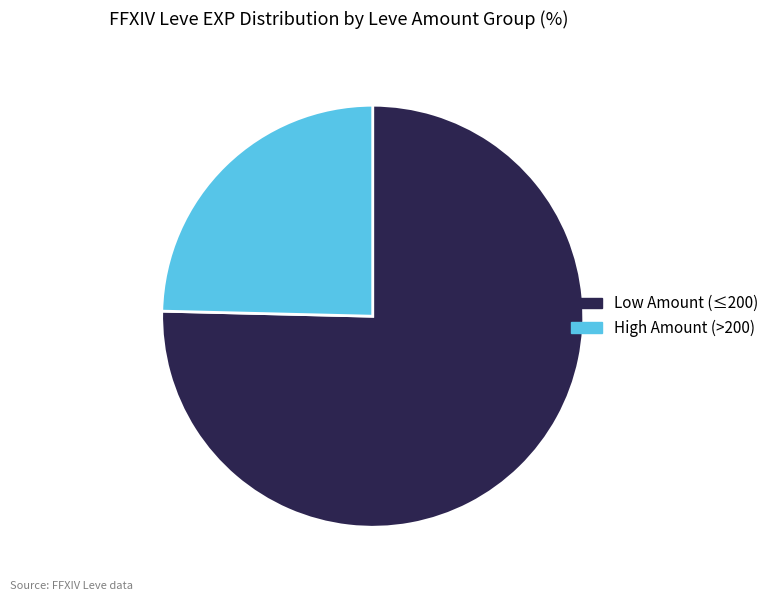

True or false: High Amount (>200) accounts for 25% of the total.

True